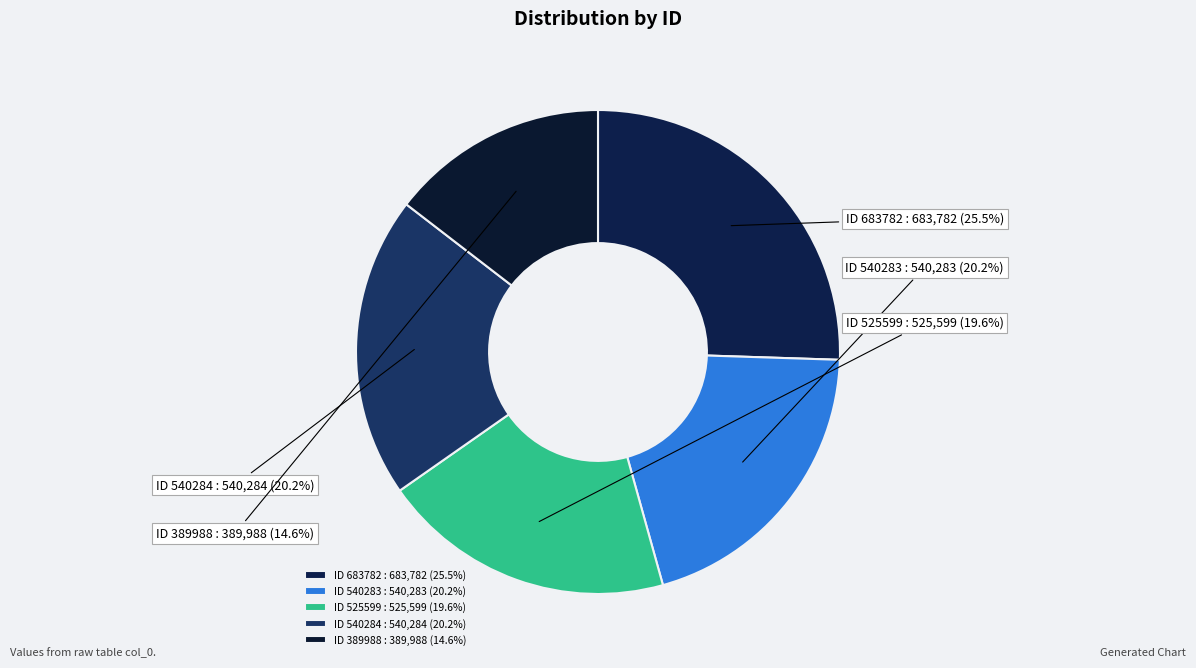

Rank the categories by value from lowest to highest.

389988, 525599, 540283, 540284, 683782